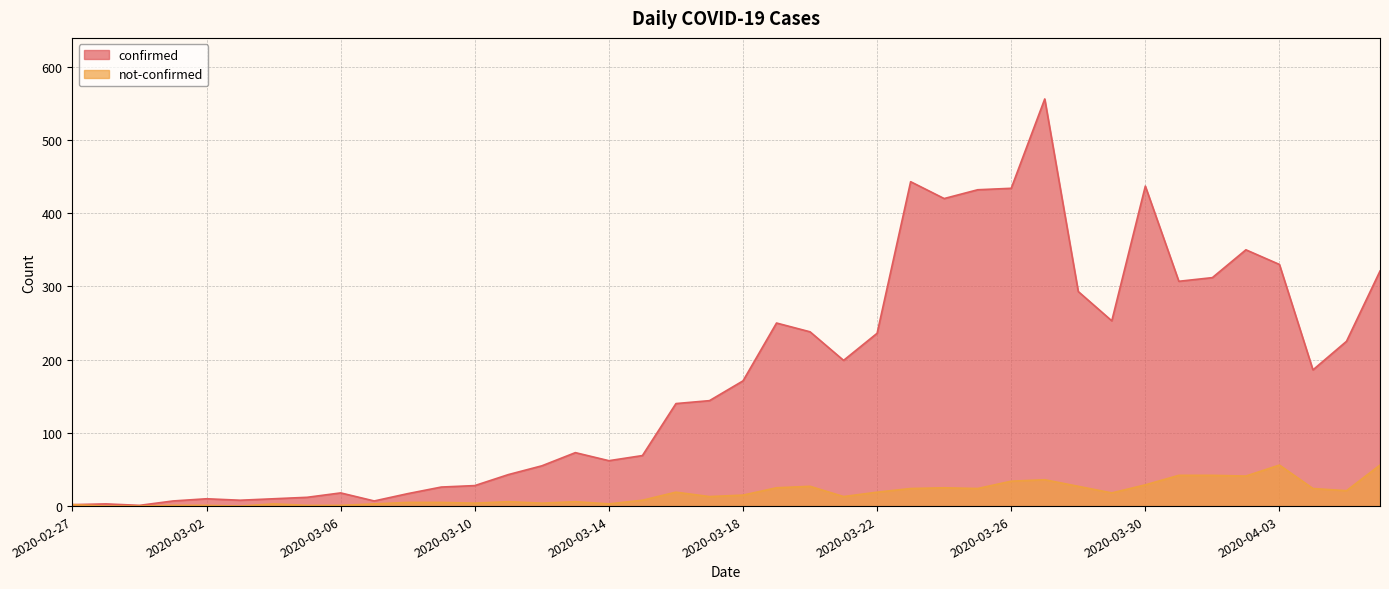

At which label does confirmed first exceed 171?

2020-03-19